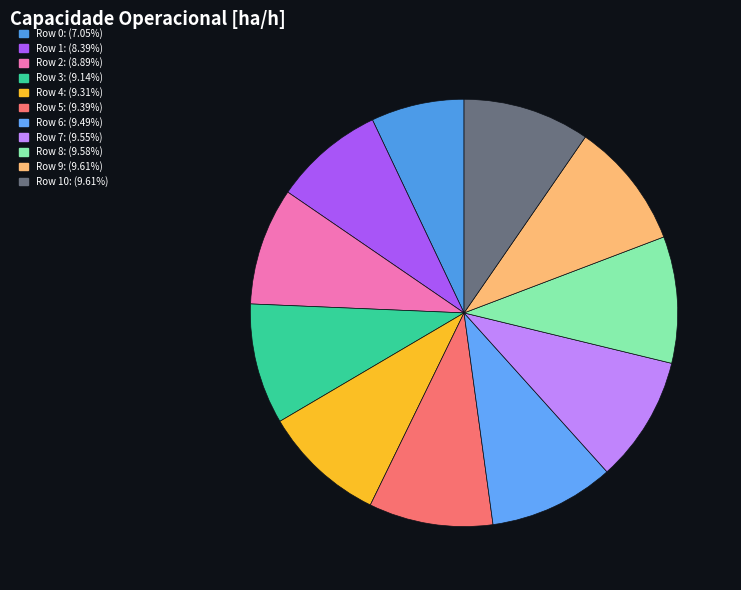

Which slice is the smallest?

Row 0